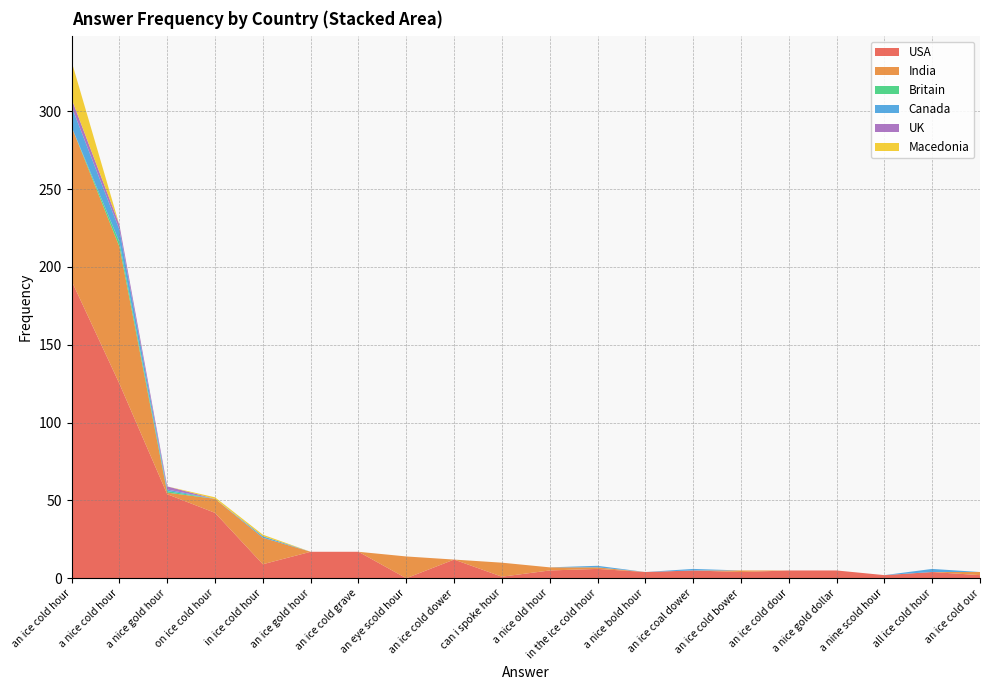

Reading right to left, extract all data points from this chart.

USA: an ice cold our=2	all ice cold hour=4	a nine scold hour=2	a nice gold dollar=5	an ice cold dour=5	an ice cold bower=4	an ice coal dower=5	a nice bold hour=4	in the ice cold hour=6	a nice old hour=5	can i spoke hour=1	an ice cold dower=12	an eye scold hour=0	an ice cold grave=17	an ice gold hour=17	in ice cold hour=9	on ice cold hour=42	a nice gold hour=54	a nice cold hour=125	an ice cold hour=191
India: an ice cold our=2	all ice cold hour=0	a nine scold hour=0	a nice gold dollar=0	an ice cold dour=0	an ice cold bower=1	an ice coal dower=0	a nice bold hour=0	in the ice cold hour=1	a nice old hour=2	can i spoke hour=9	an ice cold dower=0	an eye scold hour=14	an ice cold grave=0	an ice gold hour=0	in ice cold hour=17	on ice cold hour=9	a nice gold hour=1	a nice cold hour=88	an ice cold hour=99
Britain: an ice cold our=0	all ice cold hour=0	a nine scold hour=0	a nice gold dollar=0	an ice cold dour=0	an ice cold bower=0	an ice coal dower=0	a nice bold hour=0	in the ice cold hour=0	a nice old hour=0	can i spoke hour=0	an ice cold dower=0	an eye scold hour=0	an ice cold grave=0	an ice gold hour=0	in ice cold hour=0	on ice cold hour=0	a nice gold hour=1	a nice cold hour=3	an ice cold hour=0
Canada: an ice cold our=0	all ice cold hour=2	a nine scold hour=0	a nice gold dollar=0	an ice cold dour=0	an ice cold bower=0	an ice coal dower=1	a nice bold hour=0	in the ice cold hour=1	a nice old hour=0	can i spoke hour=0	an ice cold dower=0	an eye scold hour=0	an ice cold grave=0	an ice gold hour=0	in ice cold hour=1	on ice cold hour=0	a nice gold hour=1	a nice cold hour=8	an ice cold hour=13
UK: an ice cold our=0	all ice cold hour=0	a nine scold hour=0	a nice gold dollar=0	an ice cold dour=0	an ice cold bower=0	an ice coal dower=0	a nice bold hour=0	in the ice cold hour=0	a nice old hour=0	can i spoke hour=0	an ice cold dower=0	an eye scold hour=0	an ice cold grave=0	an ice gold hour=0	in ice cold hour=0	on ice cold hour=0	a nice gold hour=2	a nice cold hour=3	an ice cold hour=5
Macedonia: an ice cold our=0	all ice cold hour=0	a nine scold hour=0	a nice gold dollar=0	an ice cold dour=0	an ice cold bower=0	an ice coal dower=0	a nice bold hour=0	in the ice cold hour=0	a nice old hour=0	can i spoke hour=0	an ice cold dower=0	an eye scold hour=0	an ice cold grave=0	an ice gold hour=0	in ice cold hour=1	on ice cold hour=1	a nice gold hour=0	a nice cold hour=0	an ice cold hour=24